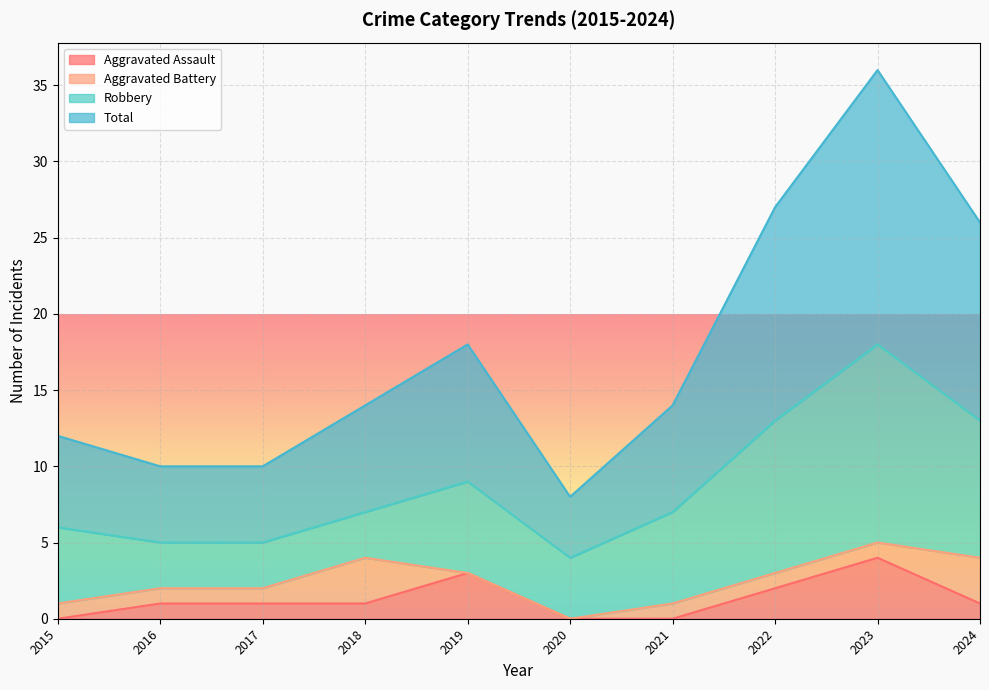

What is the highest value of the Aggravated Assault series?

4